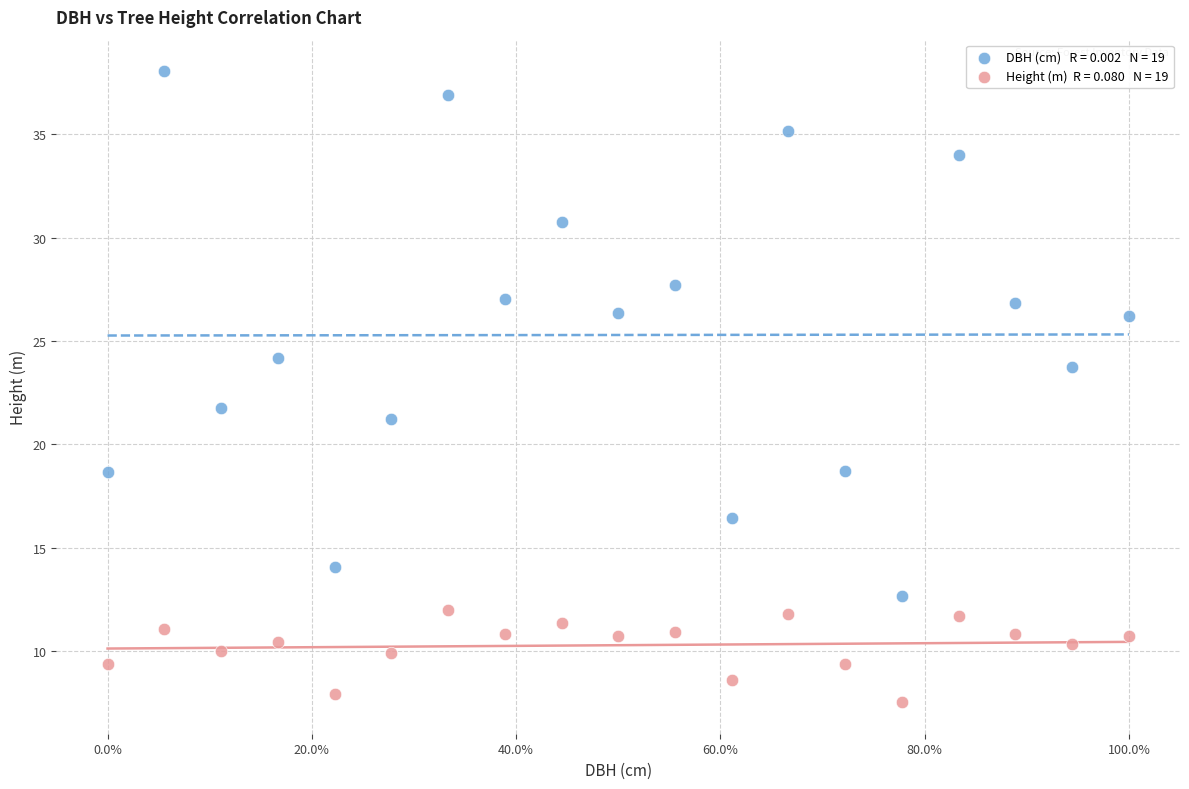

Across all data points, what is the range of X values (max minus min)?

100.0